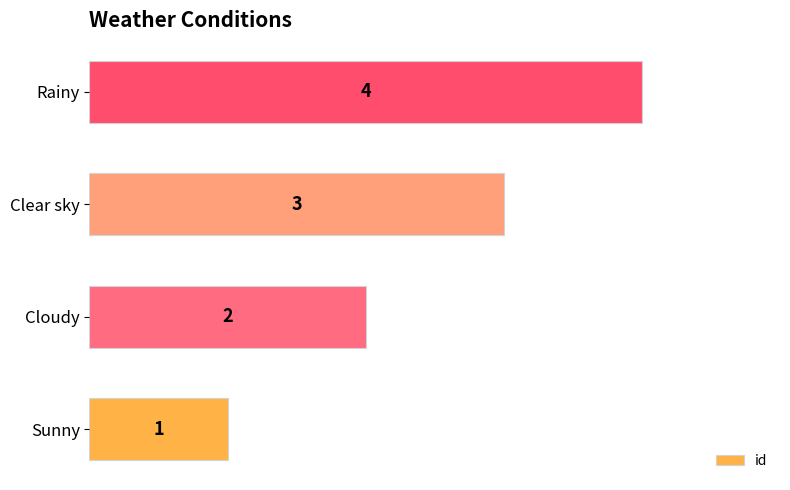

Which label corresponds to the largest value in the chart?

Rainy